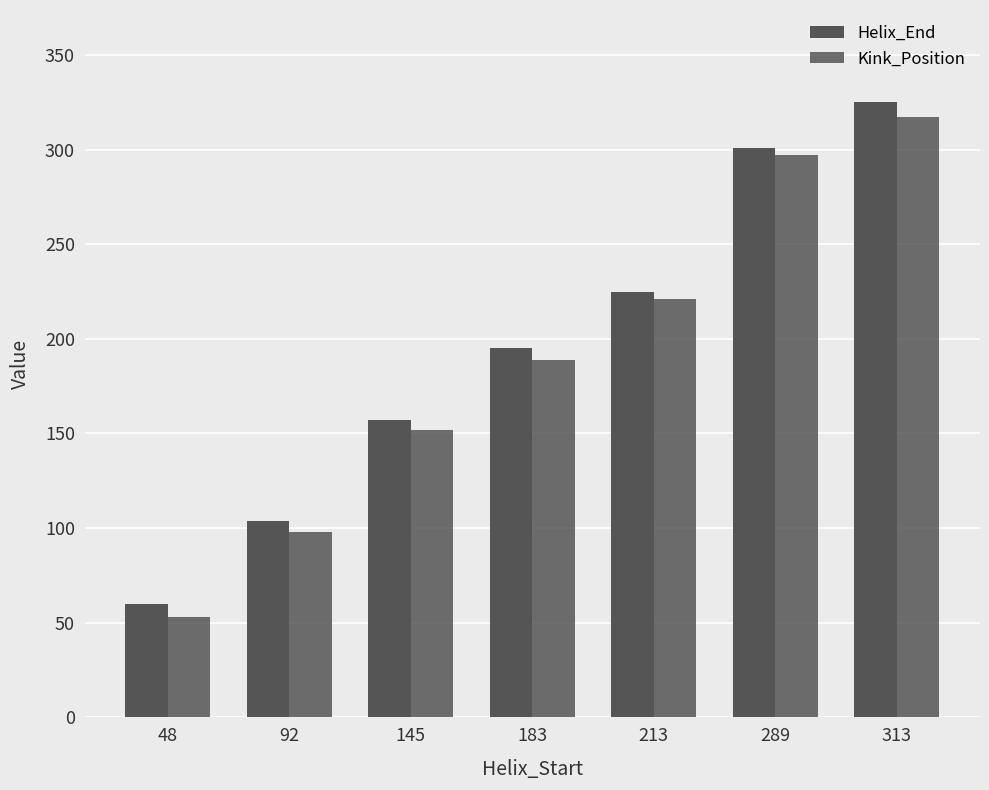

At which category is the sum across all series the highest?

313